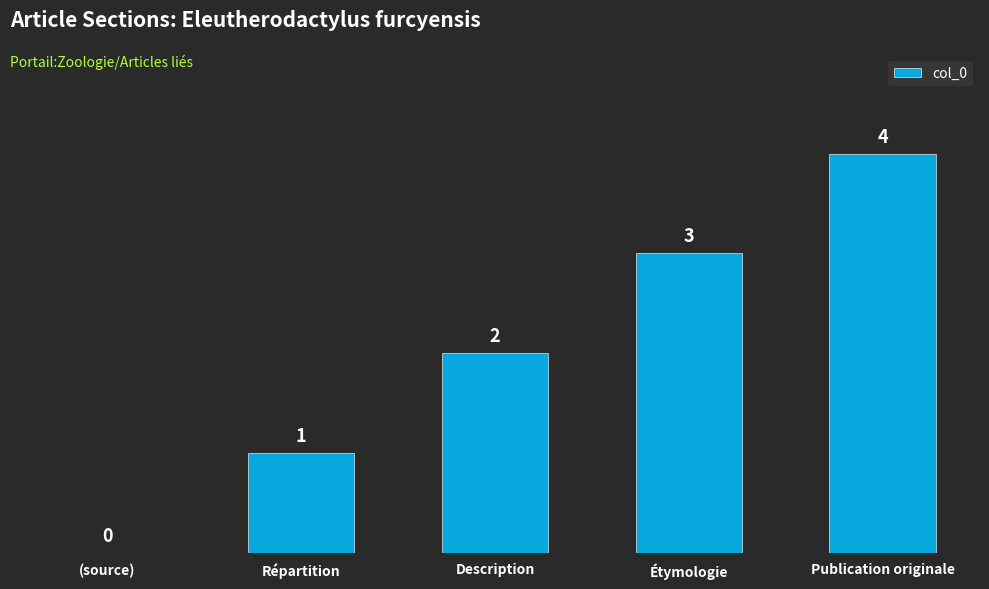

How many categories are shown in the chart?

5